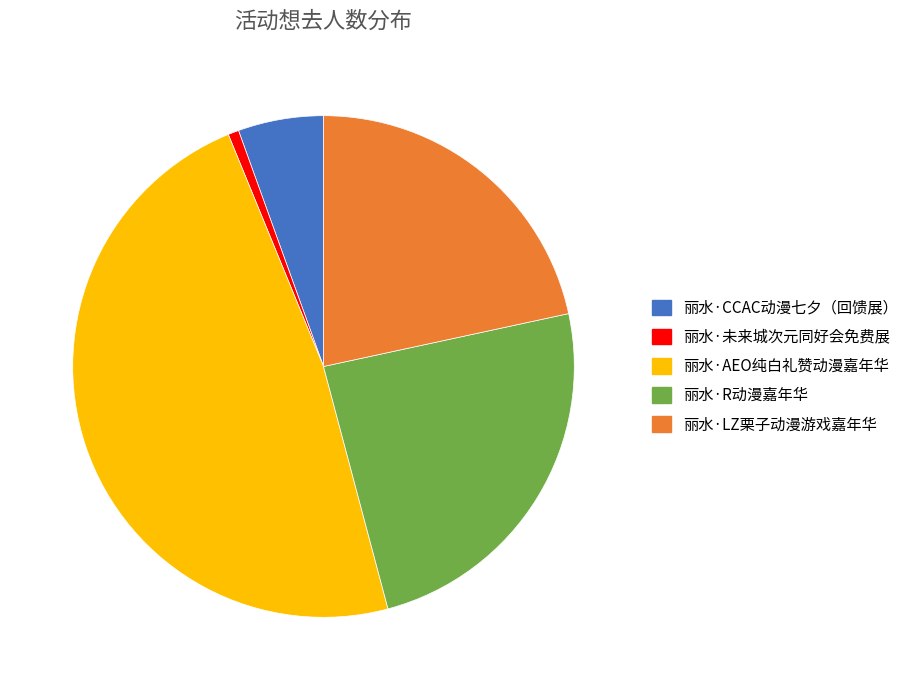

Which has a higher value, 丽水·未来城次元同好会免费展 or 丽水·R动漫嘉年华?

丽水·R动漫嘉年华